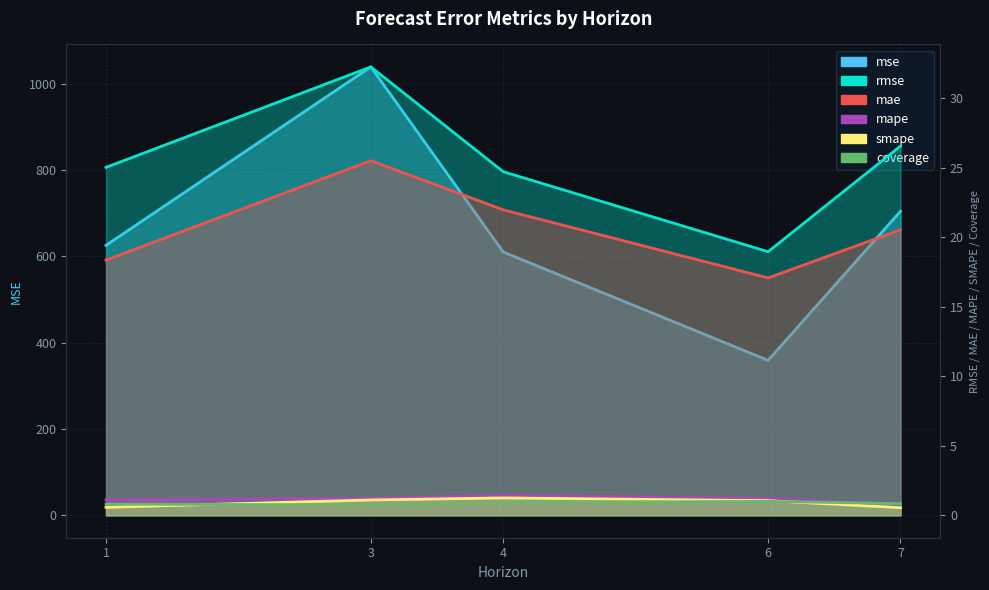

Reading right to left, extract all data points from this chart.

mse: 704.8	359.2	610.4	1039.6	625.8
rmse: 26.5	19.0	24.7	32.2	25.0
mae: 20.5	17.1	22.0	25.5	18.4
mape: 0.8	1.2	1.4	1.2	1.1
smape: 0.5	1.1	1.3	1.1	0.6
coverage: 0.8	1.0	0.9	0.8	0.8